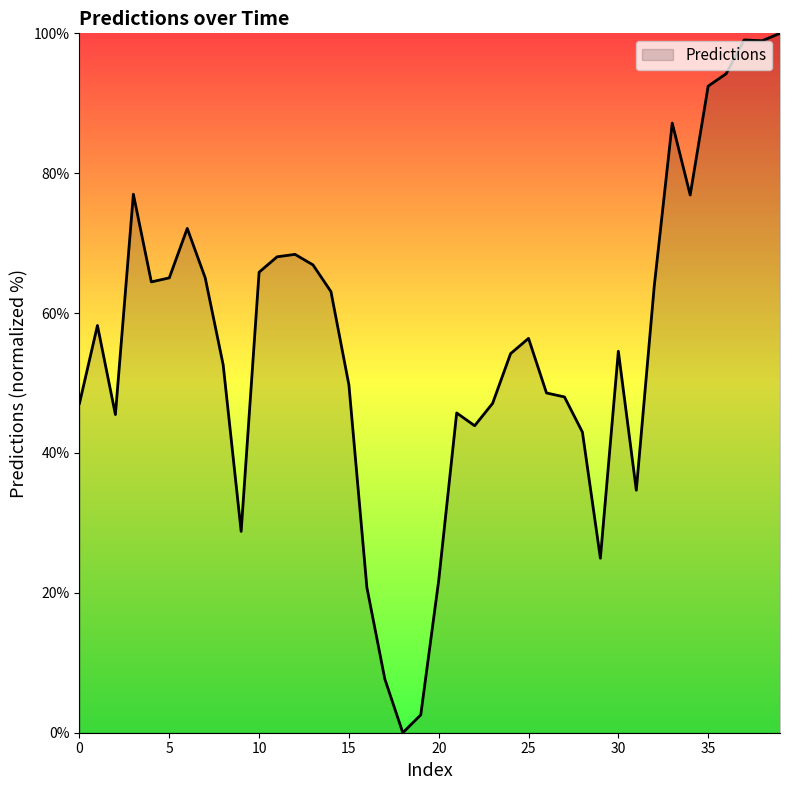

What is the difference between the maximum and minimum values?

100.0